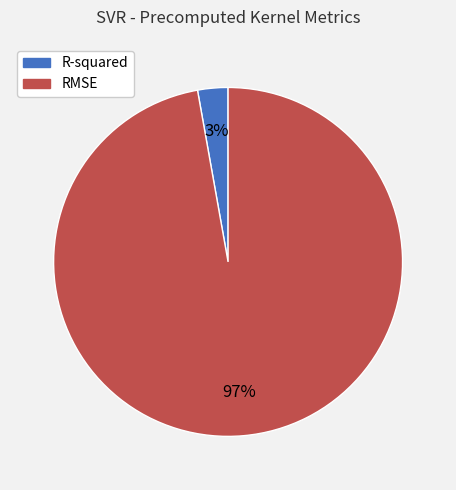

Do R-squared and RMSE together represent more than half of the pie?

Yes